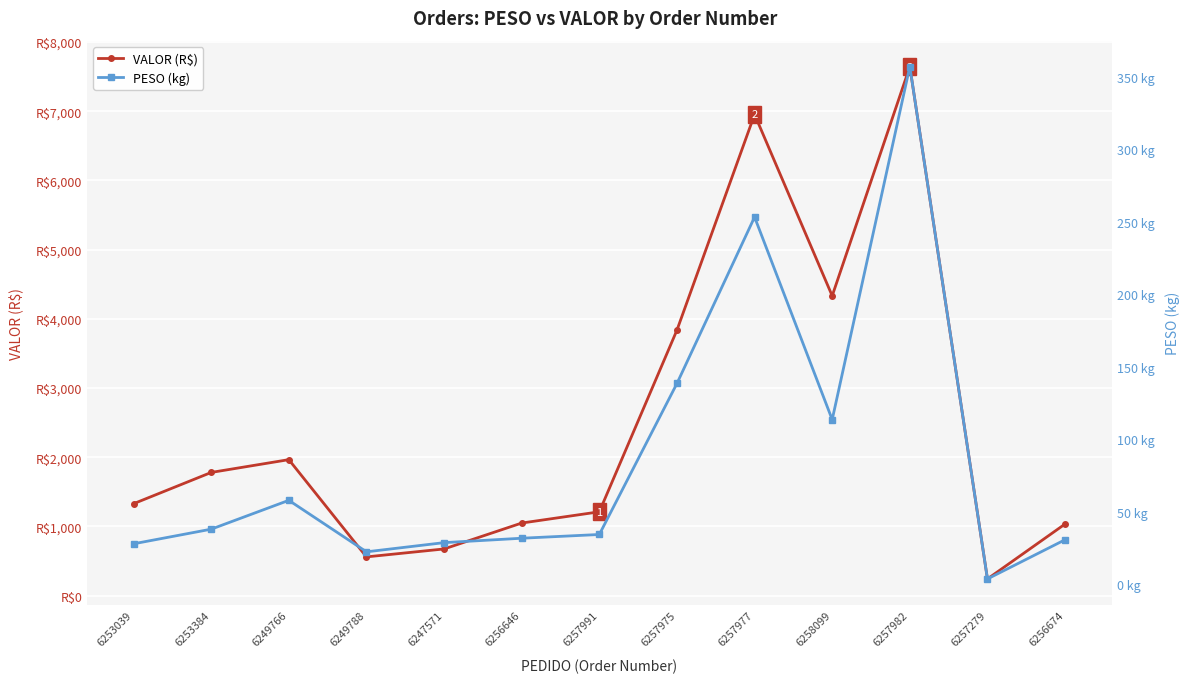

Which series changed the most between 6249788 and 6257977?

VALOR (R$)